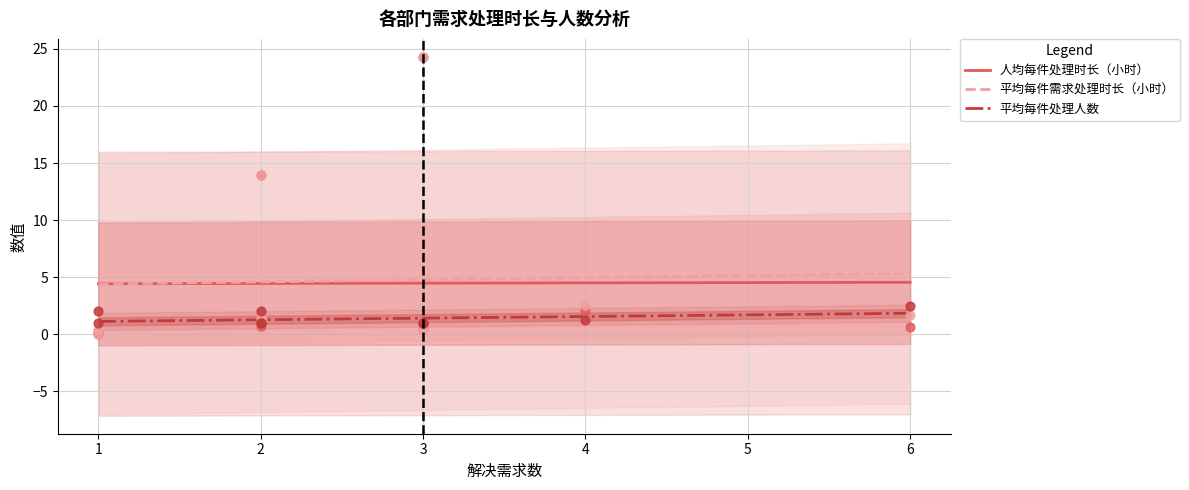

Which series has the largest total across all categories?

平均每件需求处理时长（小时）